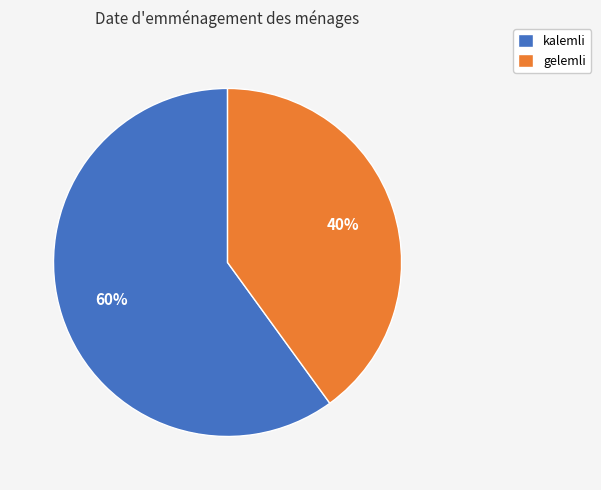

True or false: kalemli accounts for 60% of the total.

True